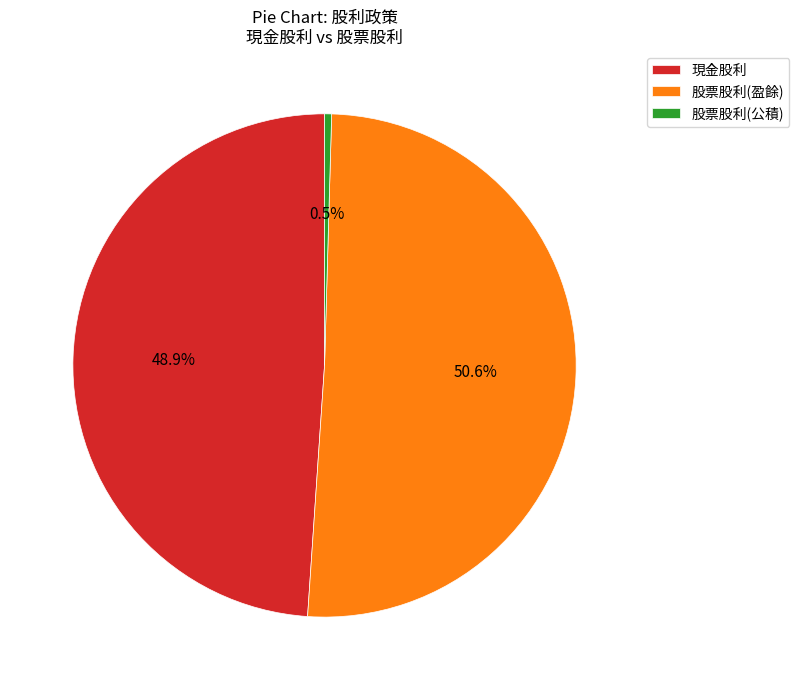

Between 現金股利 and 股票股利(公積), which is larger?

現金股利